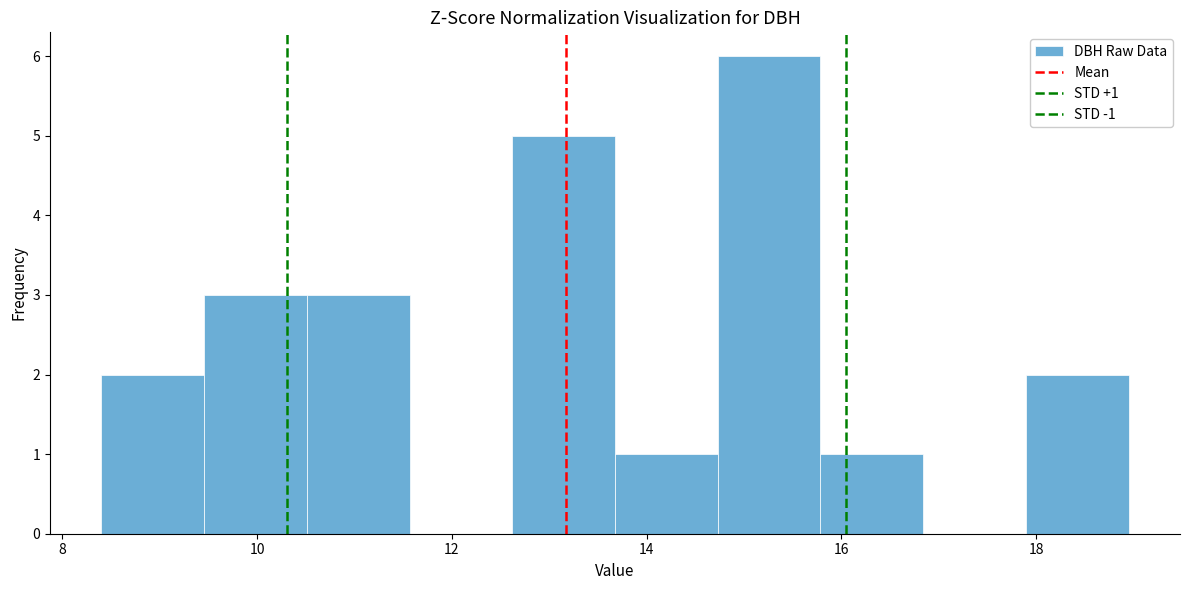

Which range on the x-axis has the tallest bar?

14.8 to 15.8